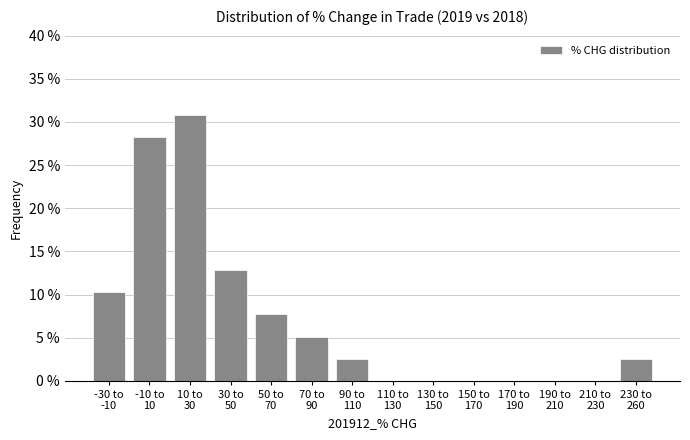

What is the sum of all values?

100.0